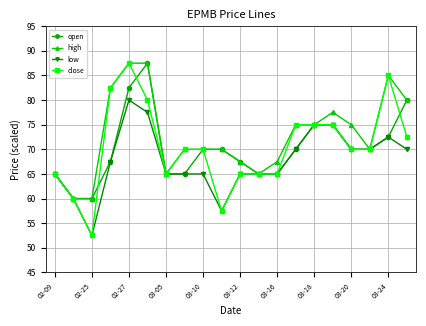

What is the value of the low point at the 7th from the left?

65.0